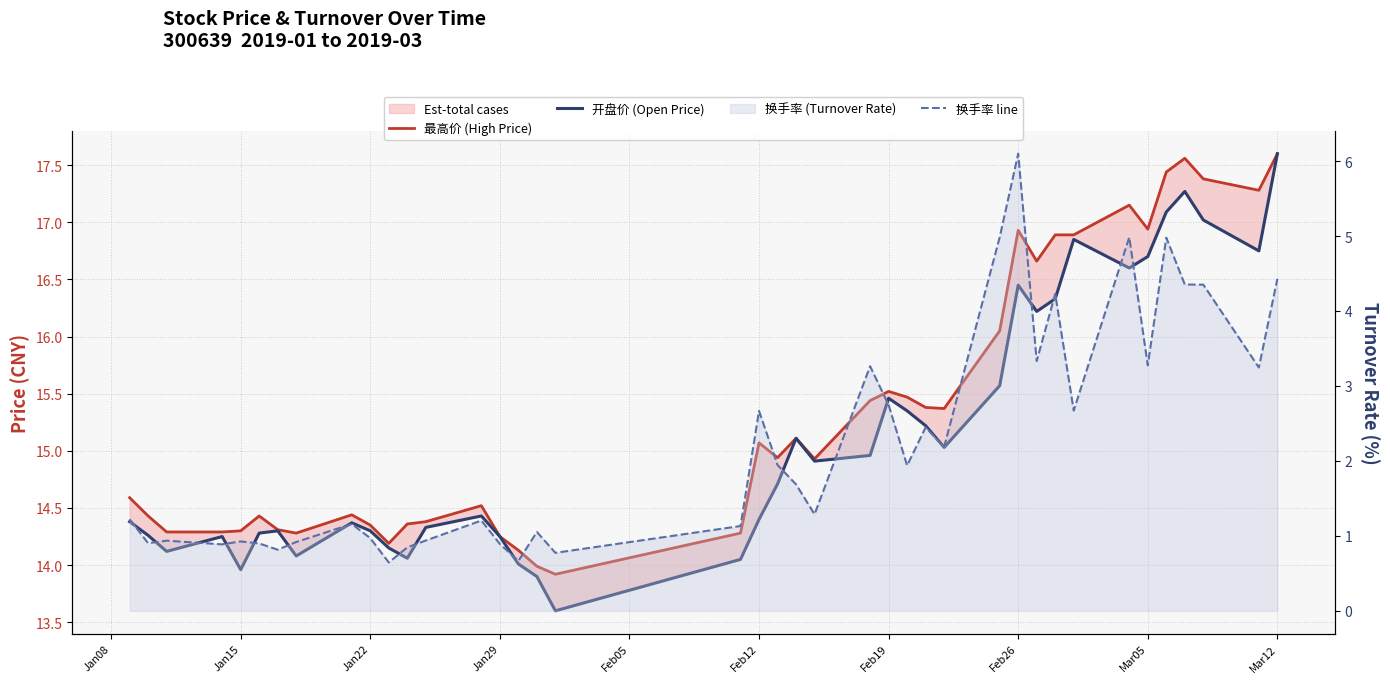

True or false: 最高价 (High Price) and 开盘价 (Open Price) intersect in this chart.

False